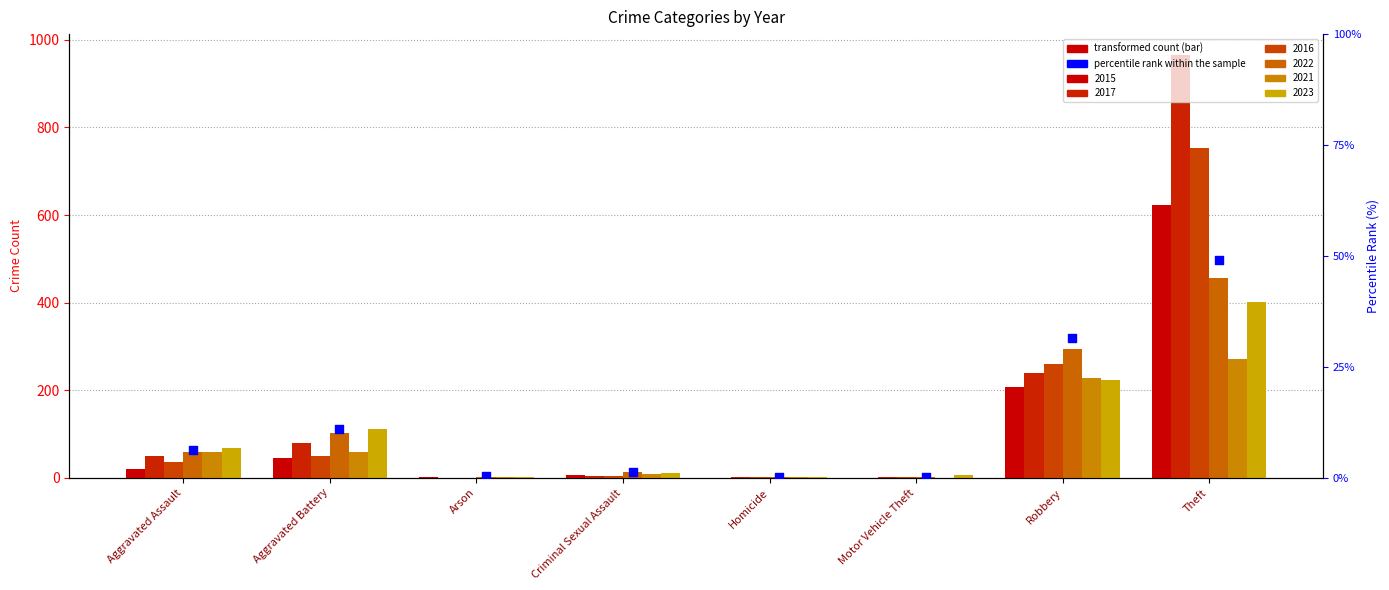

Approximately how many times larger is the value at Theft compared to Aggravated Assault?

7.7